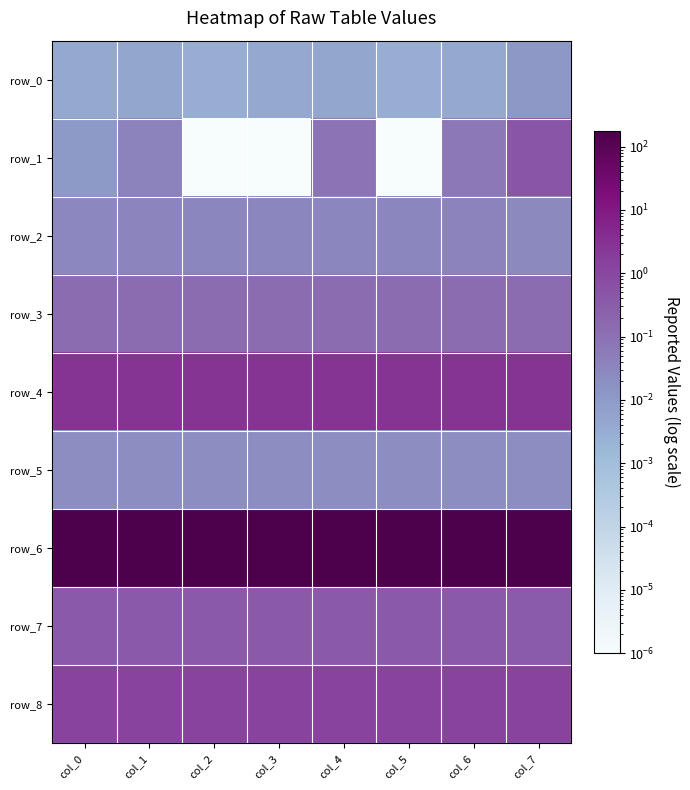

How many data points does each series have?

8